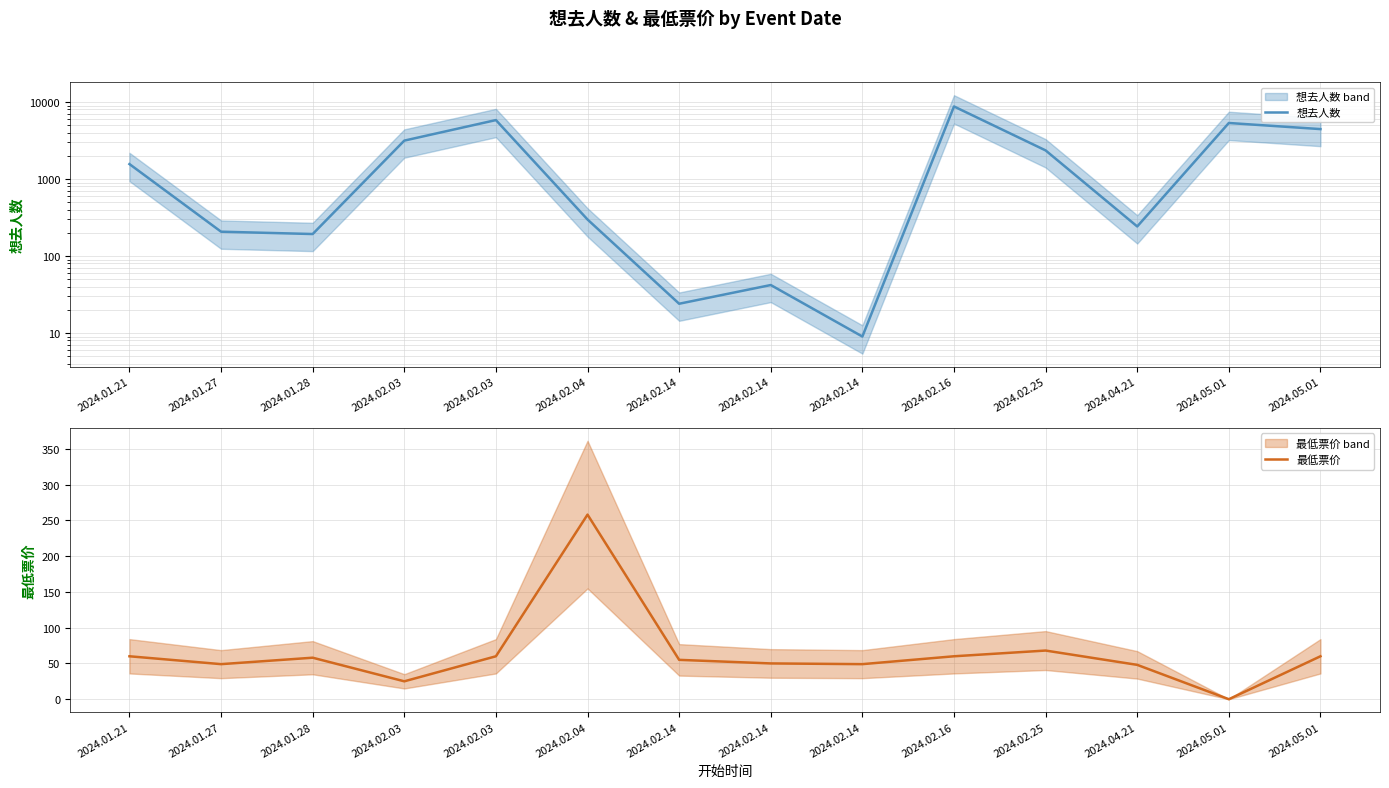

Which series ends up on top after the final intersection of 想去人数 and 最低票价?

想去人数